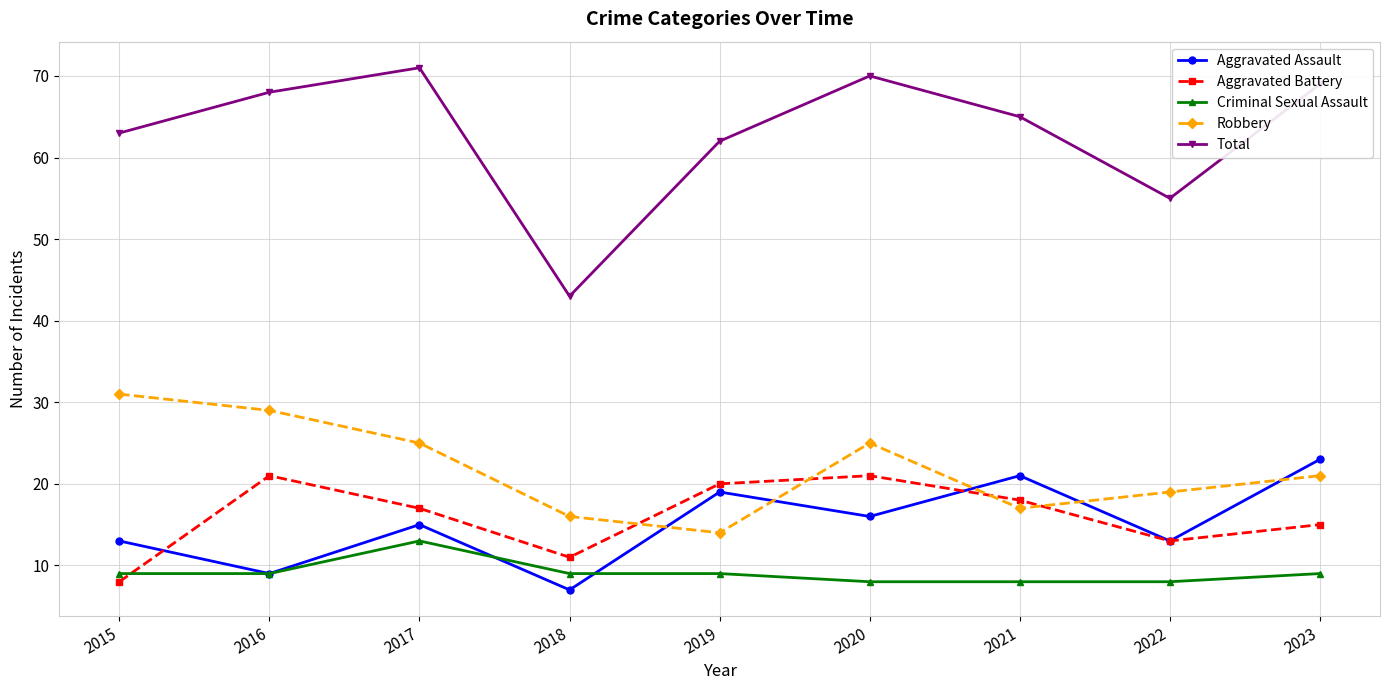

Between 2018 and 2022, which series saw the biggest shift?

Total